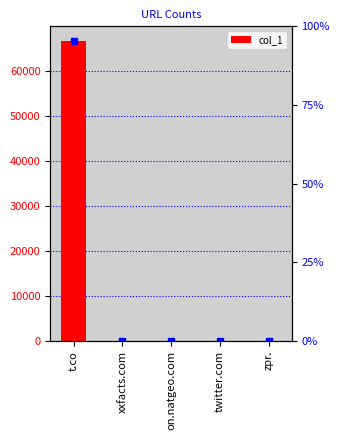

Which category has the lowest value across all series?

xxfacts.com